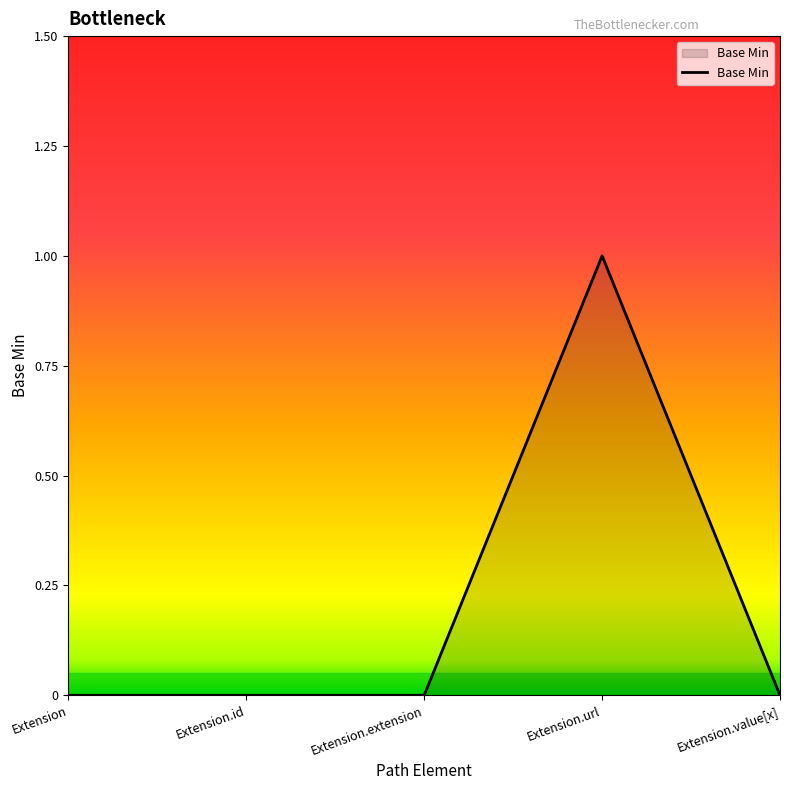

Is it true that the value at Extension is 0?

True